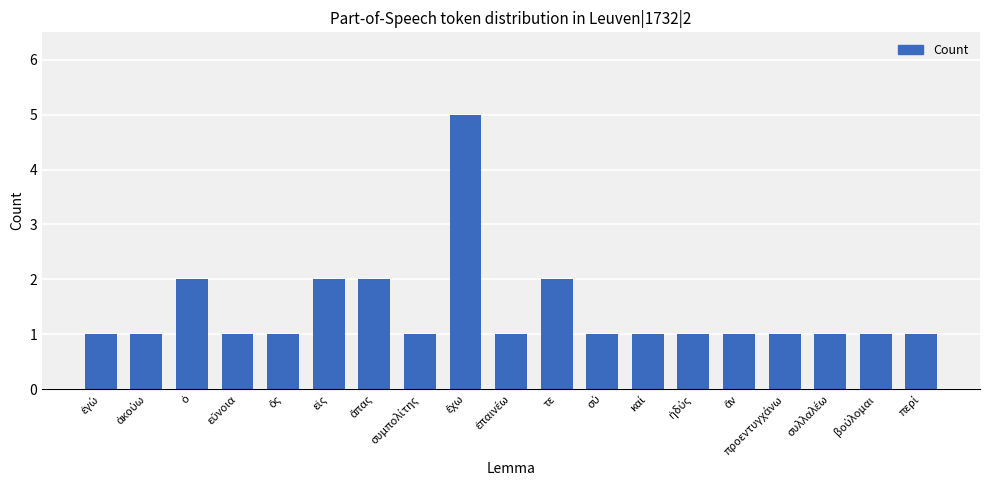

What is the maximum value shown in the chart?

5